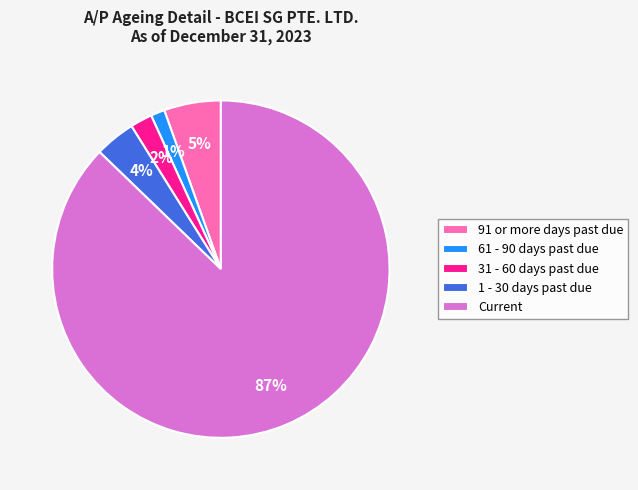

Which category accounts for the majority?

Current